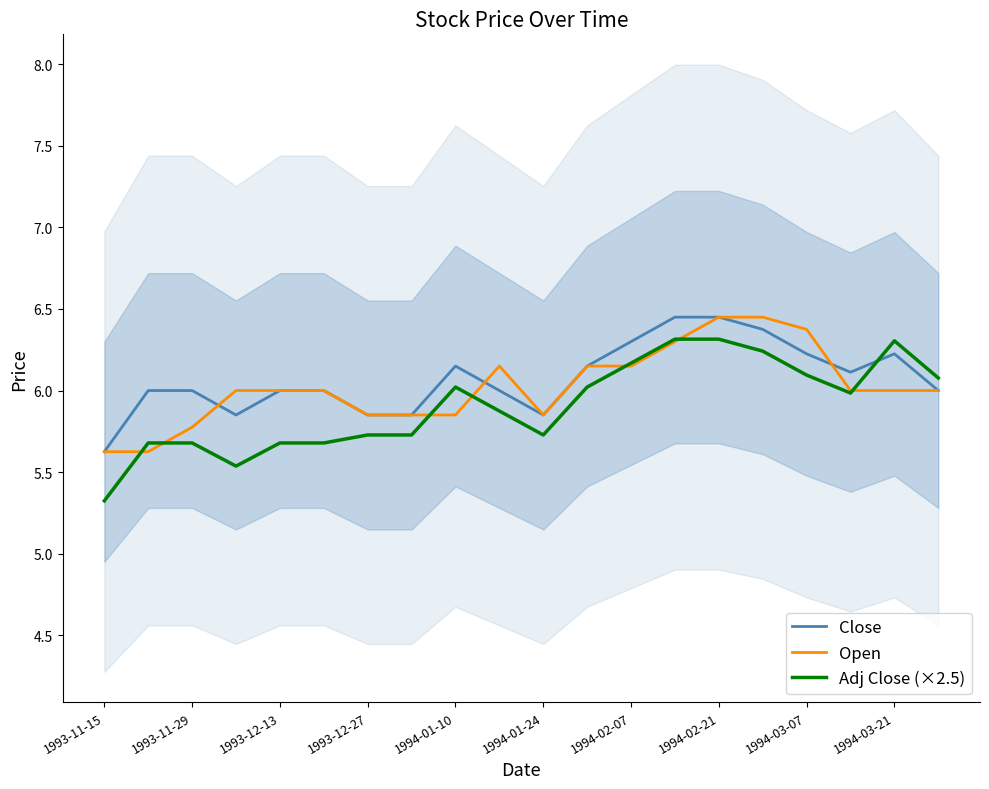

The value of Adj Close (×2.5) at 1993-11-29 is 9.1. True or false?

False